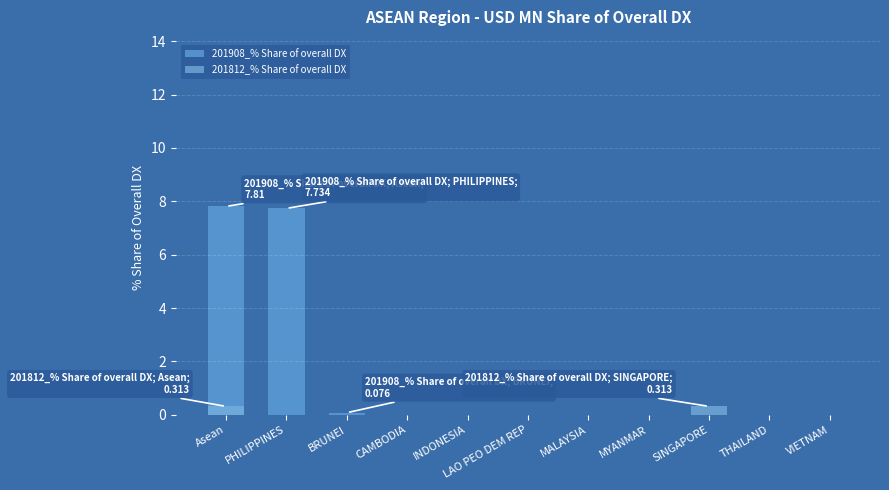

How many bars are there in each group?

2